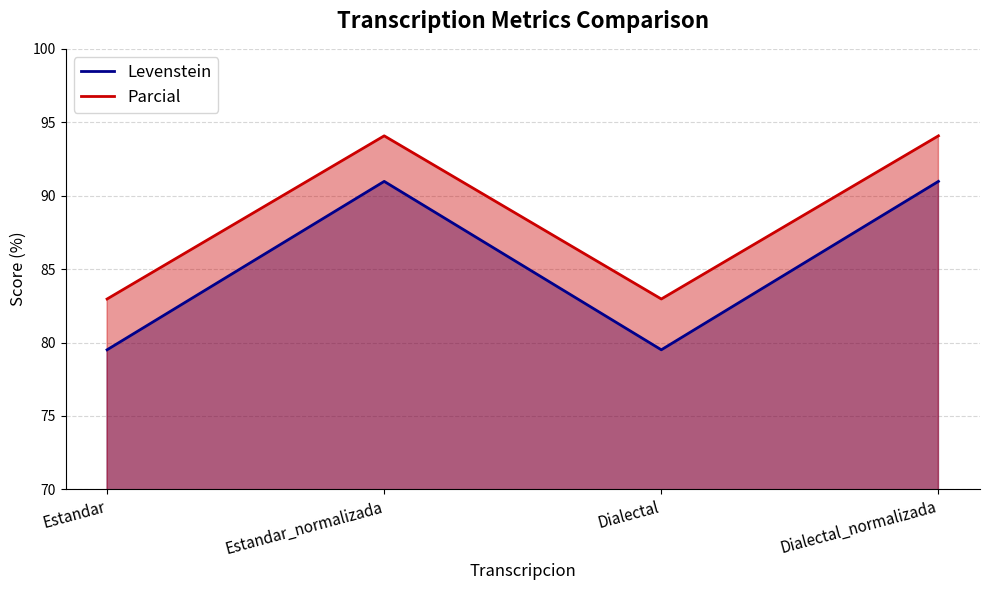

Reading left to right, extract all data points from this chart.

Levenstein: 79.5	91.0	79.5	91.0
Parcial: 83.0	94.1	83.0	94.1